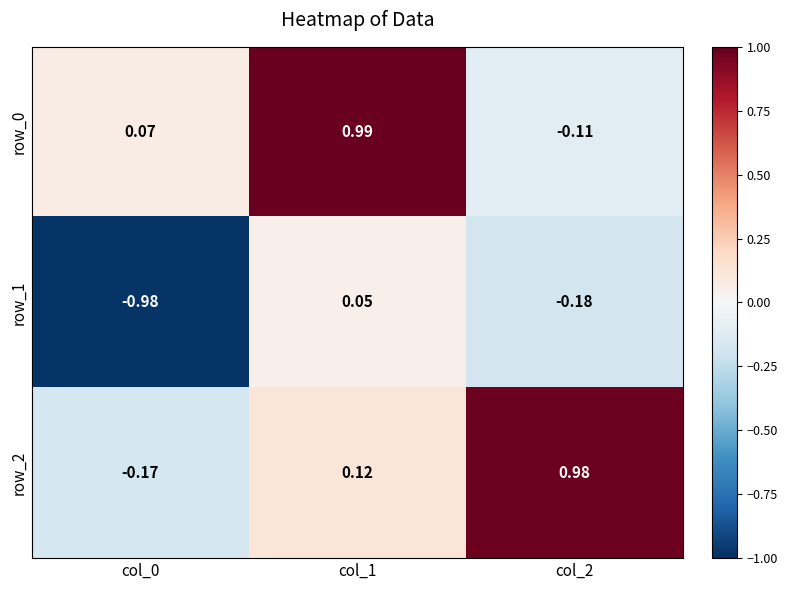

What is the difference between the maximum and minimum values in the row_0 series?

1.1